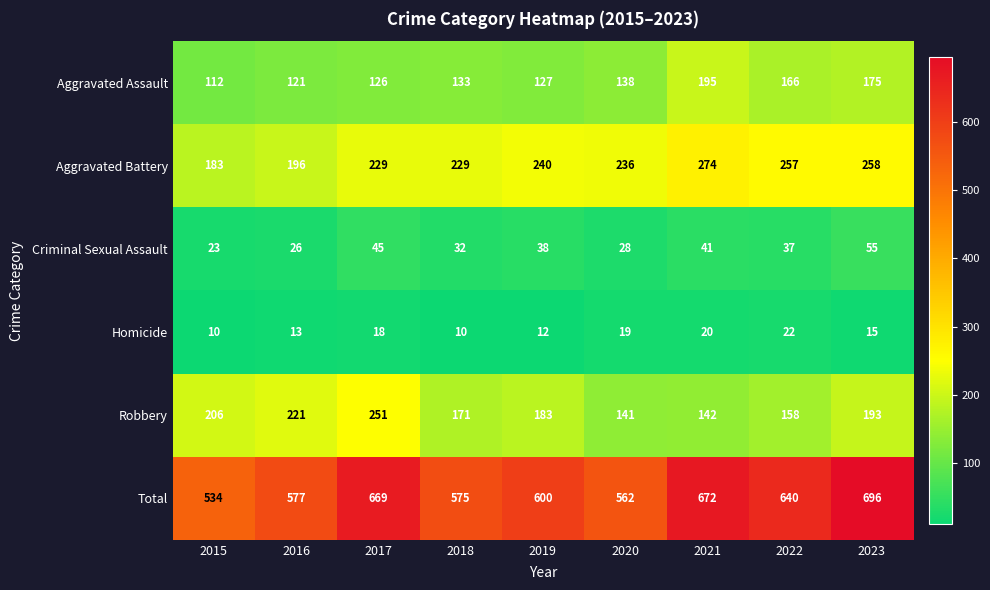

Which series has the widest spread of values?

Total